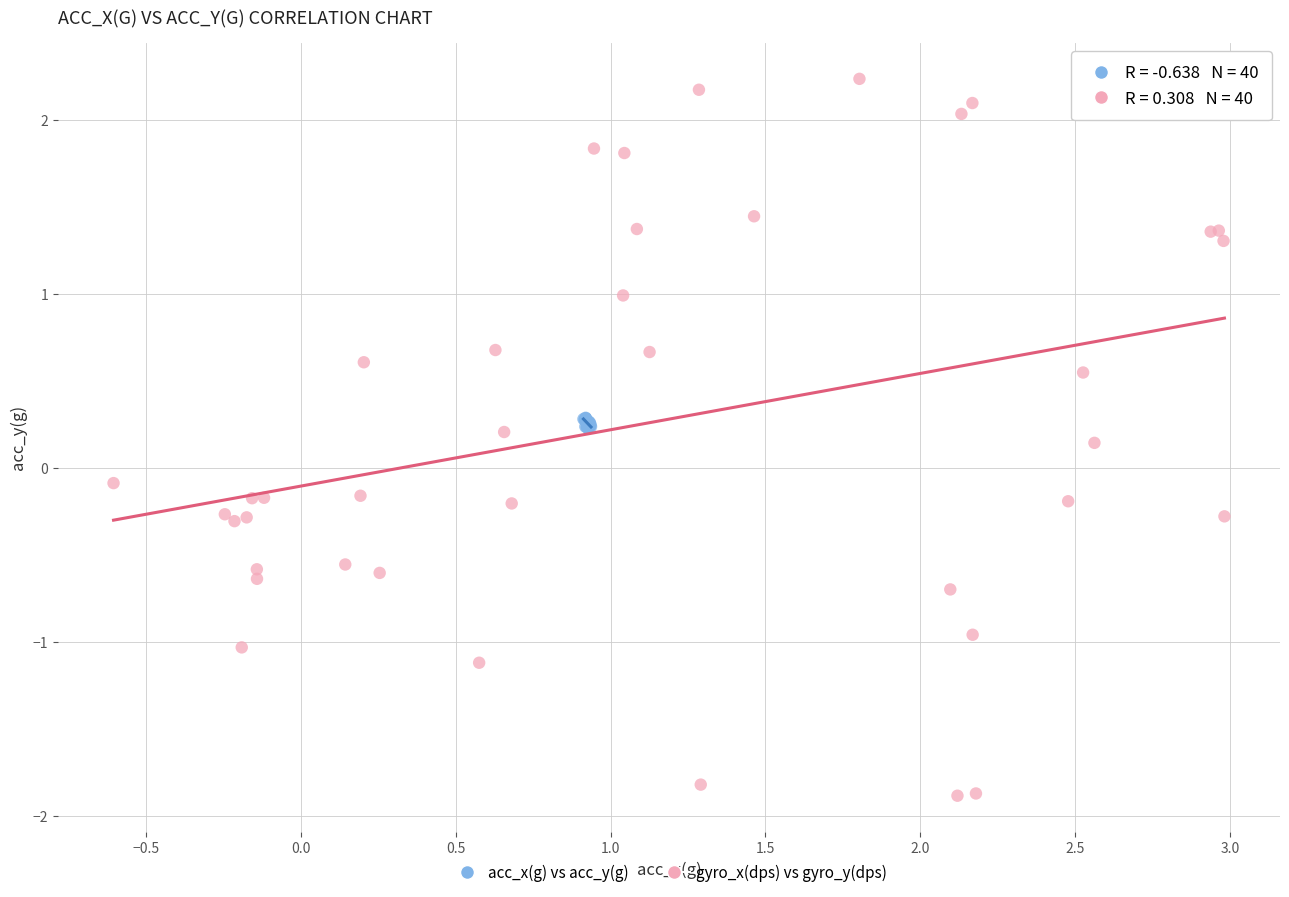

Which series contains the highest Y value?

gyro_x(dps) vs gyro_y(dps)